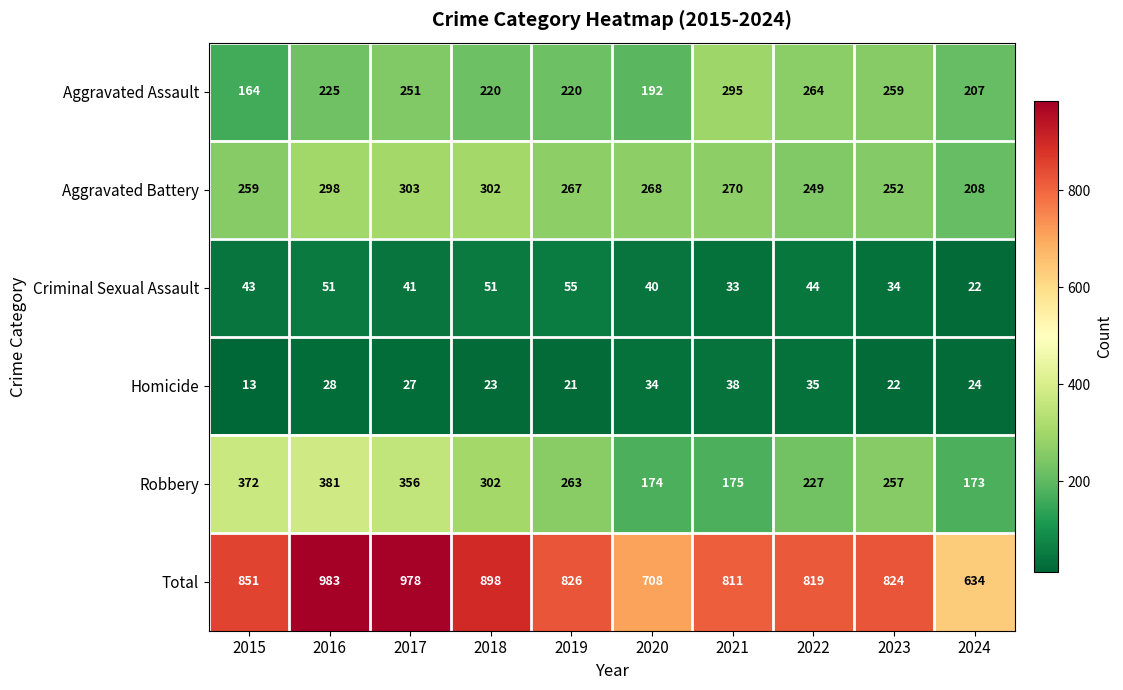

Which label corresponds to the largest value in the chart?

2016